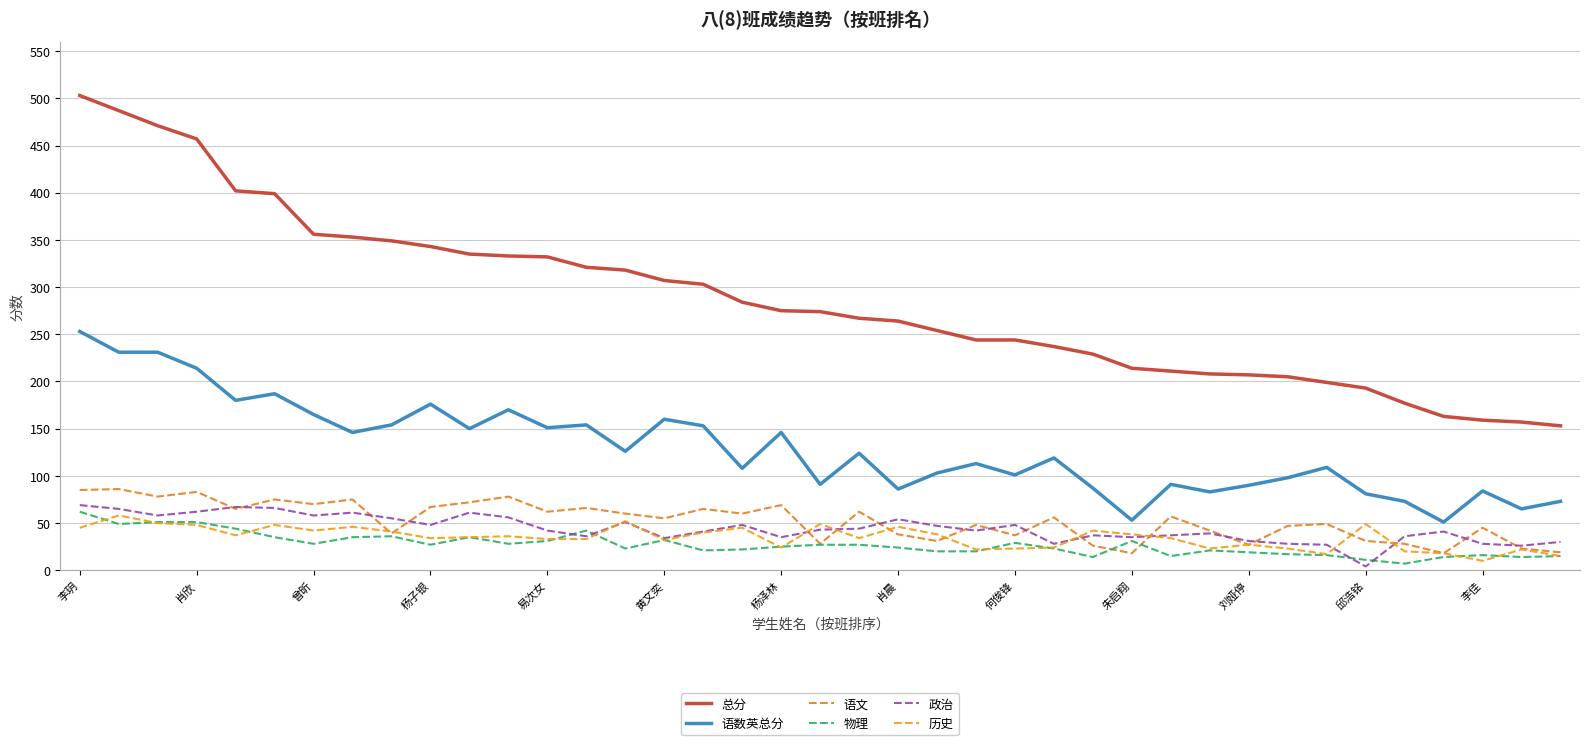

True or false: 总分 and 语数英总分 intersect in this chart.

False